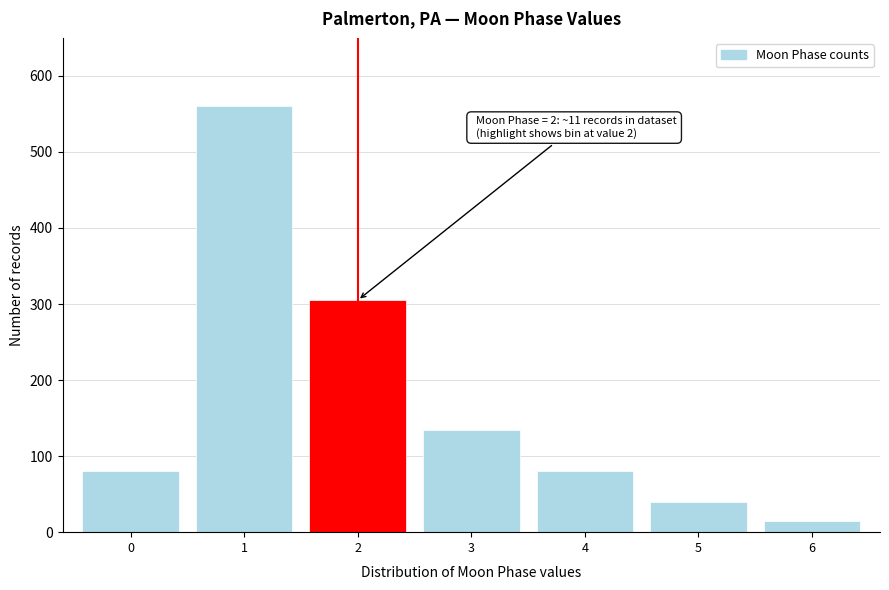

Reading left to right, what are all the values shown in this chart?

0=80	1=560	2=305	3=135	4=80	5=40	6=15